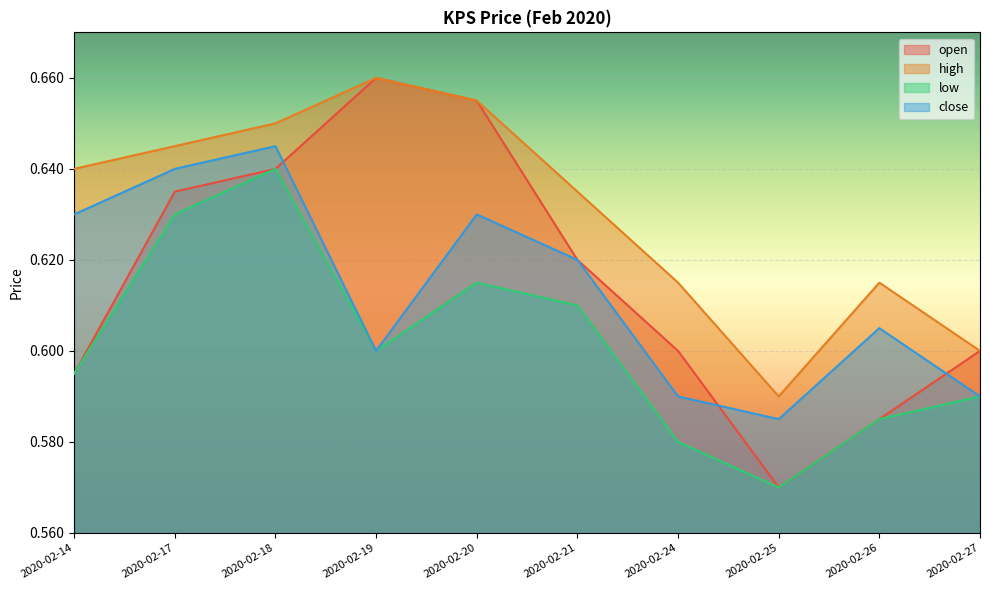

What value does the close series have at 2020-02-18?

0.6